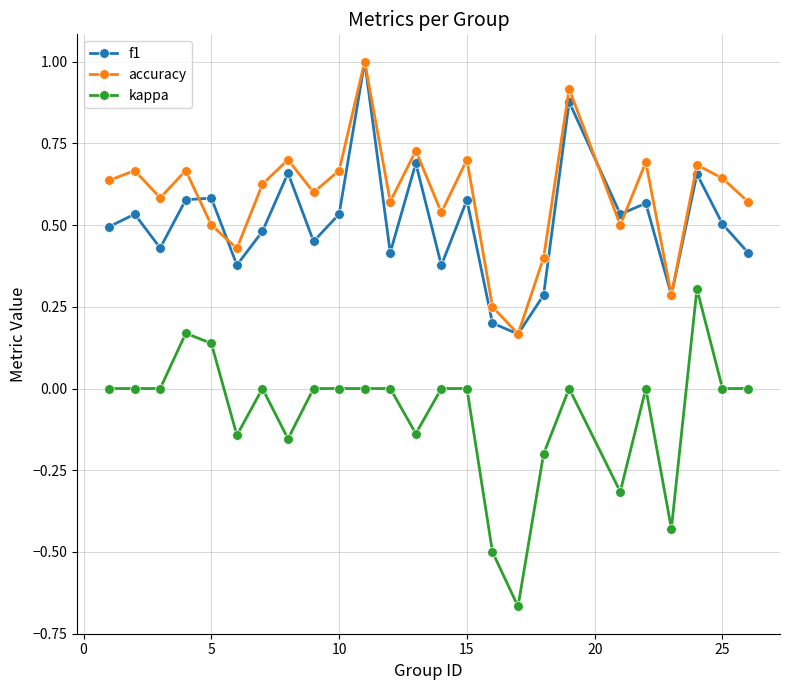

Which series has the largest total across all categories?

accuracy